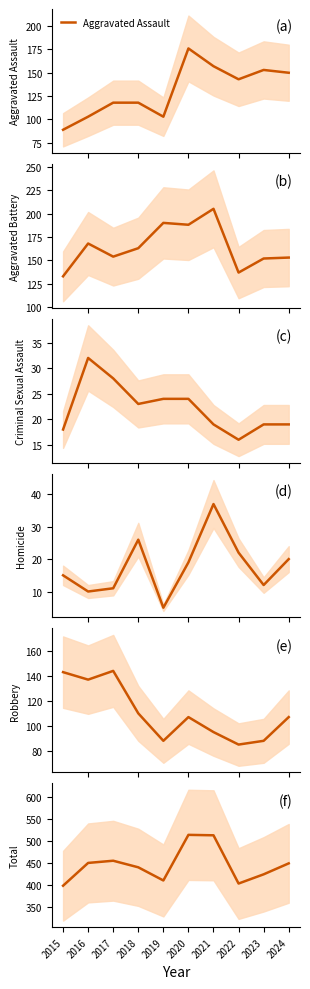

Is it true that Aggravated Battery equals 68 at 2023?

False